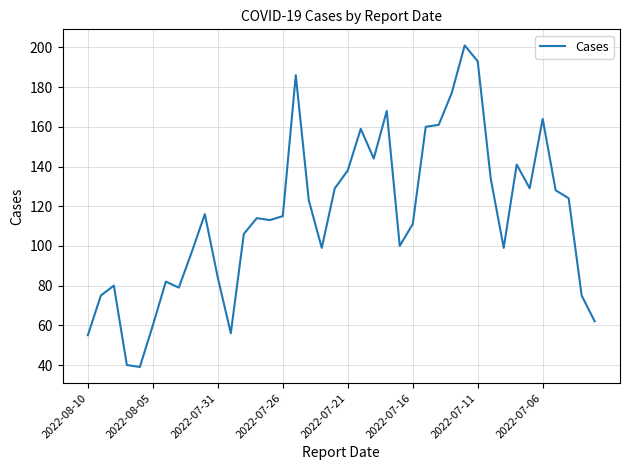

What is the difference between the maximum and minimum values?

162